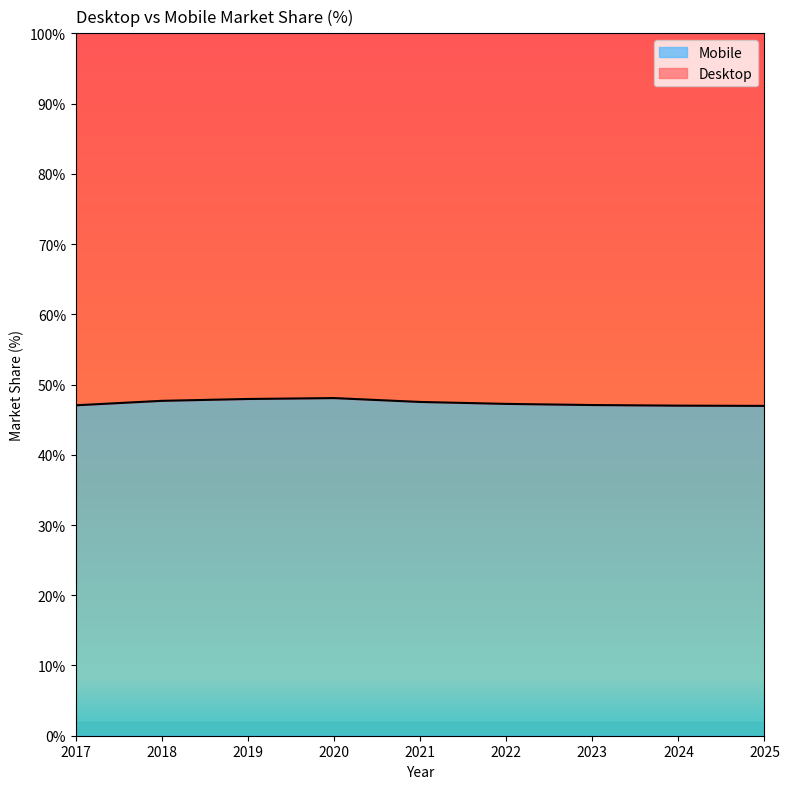

Where is the data nearest to the value 47?

2024